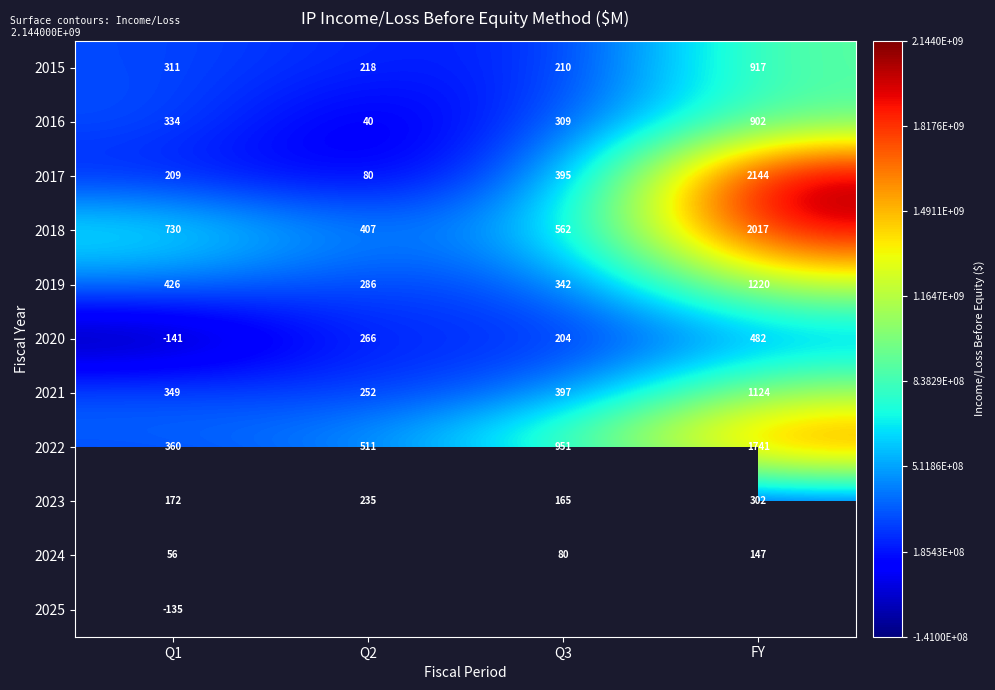

Is it true that 2020 equals -68.1 at Q1?

False